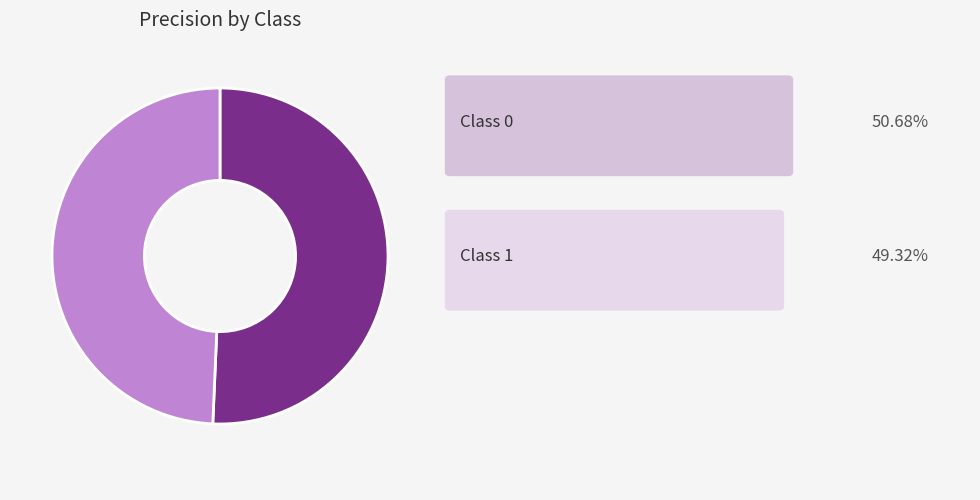

Does any single category account for the majority?

Yes